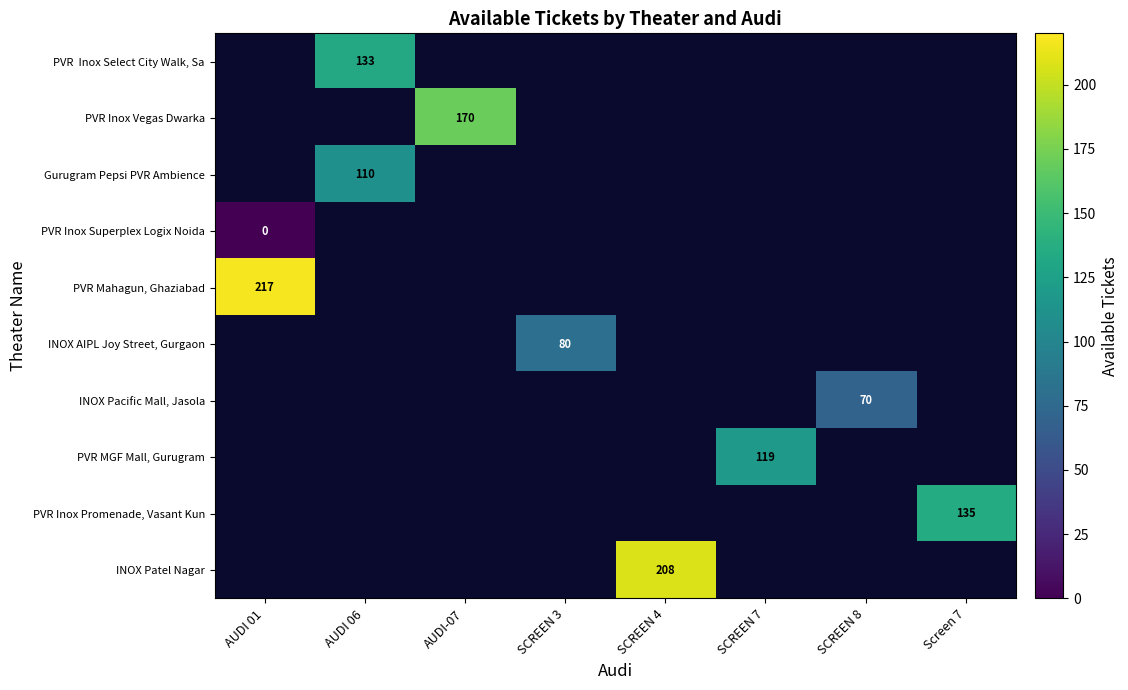

What is the maximum value shown in the chart?

217.0